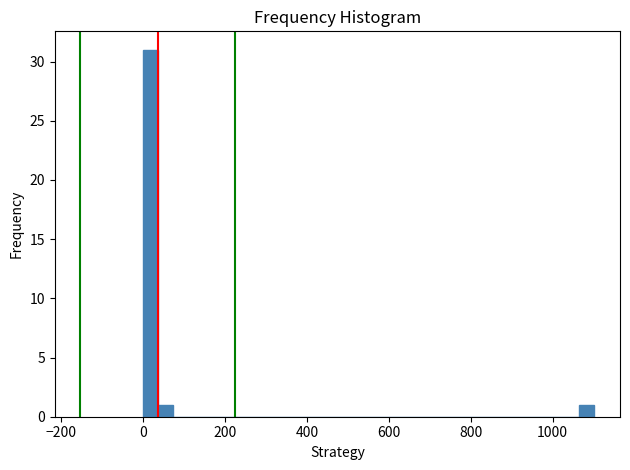

Read against the x-axis, roughly where is the centre of the tallest bar?

20